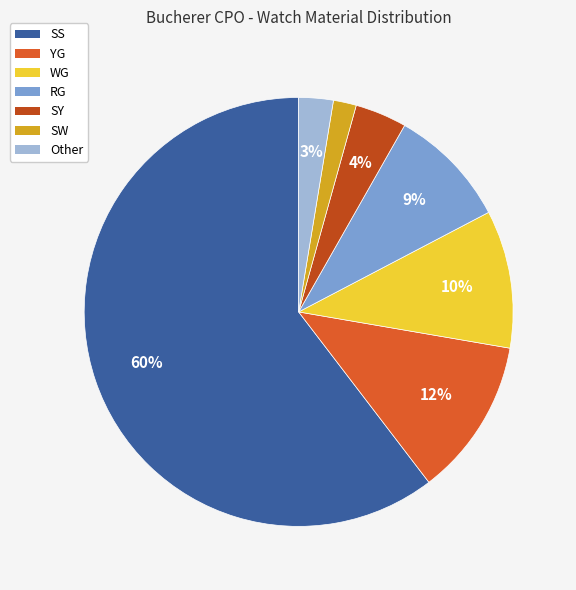

What is the ratio of the value at SY to the value at YG?

0.3